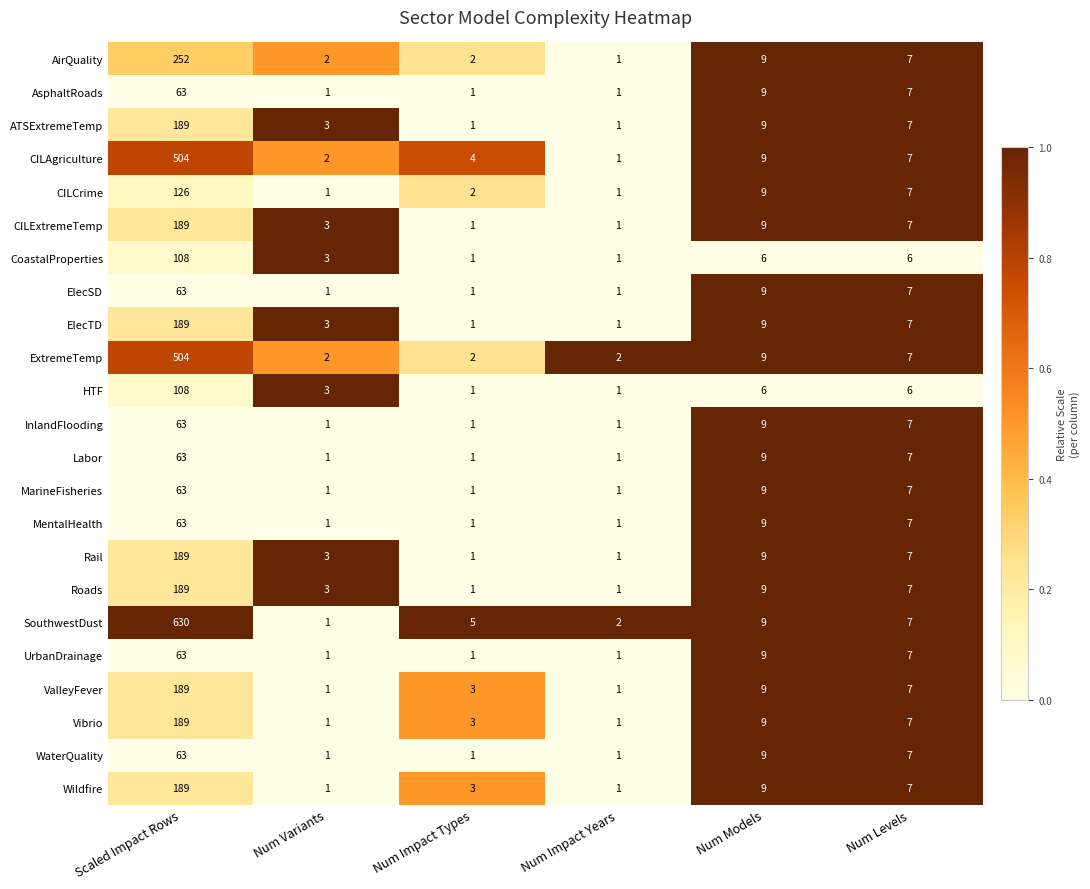

At which category does the chart reach its peak across all series?

Scaled Impact Rows